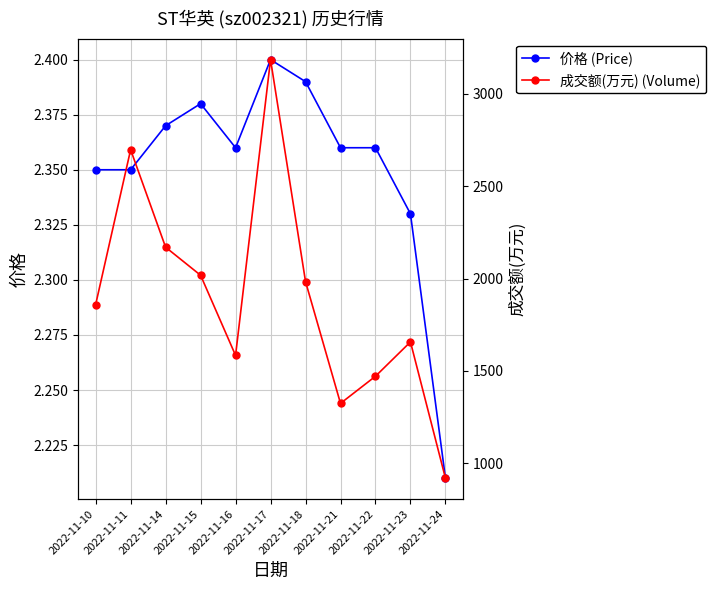

What is the approximate value of 成交额(万元) (Volume) at 2022-11-18?

1984.0